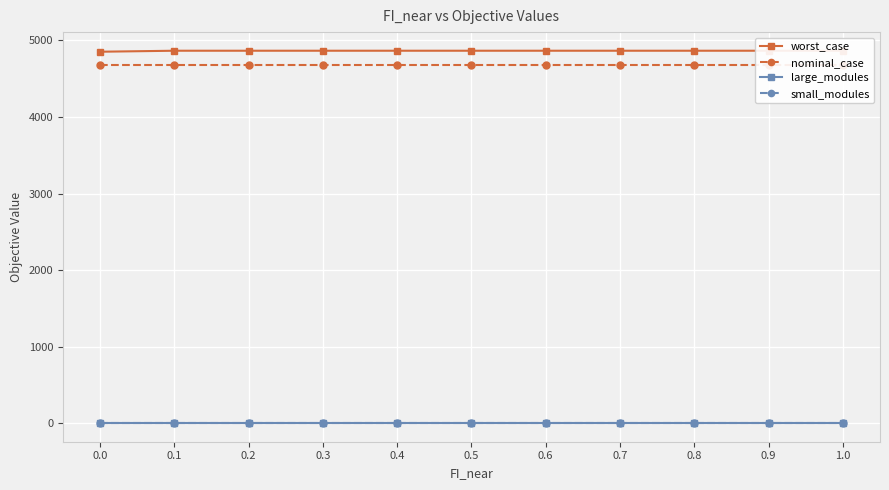

At which category is the sum across all series the highest?

0.1